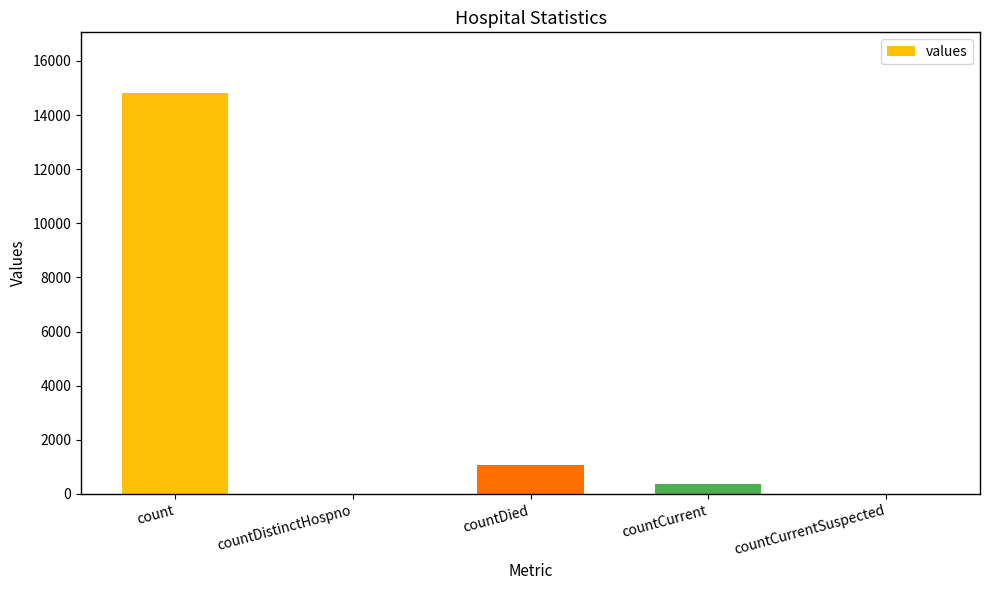

What is the maximum value shown in the chart?

14832